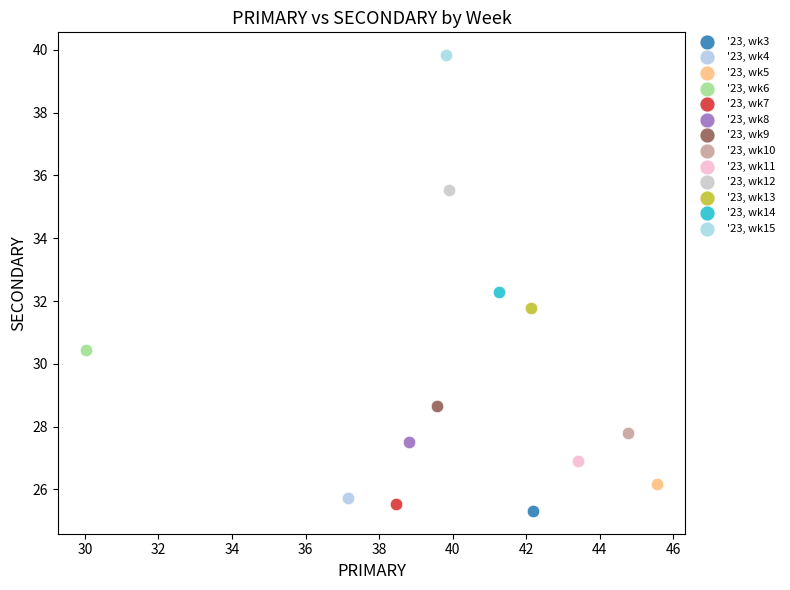

What are all the series names shown in the legend?

'23, wk3, '23, wk4, '23, wk5, '23, wk6, '23, wk7, '23, wk8, '23, wk9, '23, wk10, '23, wk11, '23, wk12, '23, wk13, '23, wk14, '23, wk15